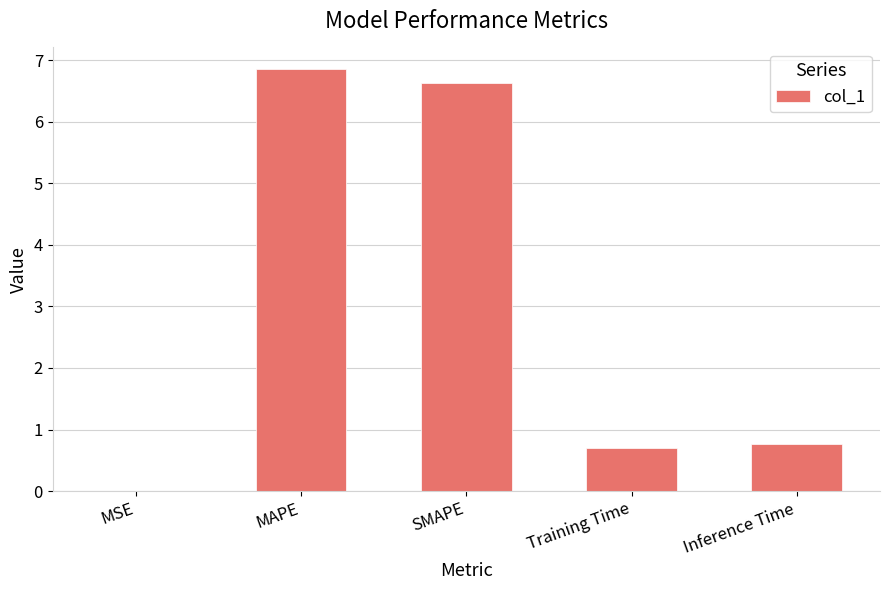

What is the sum of the values at Inference Time and SMAPE?

7.4